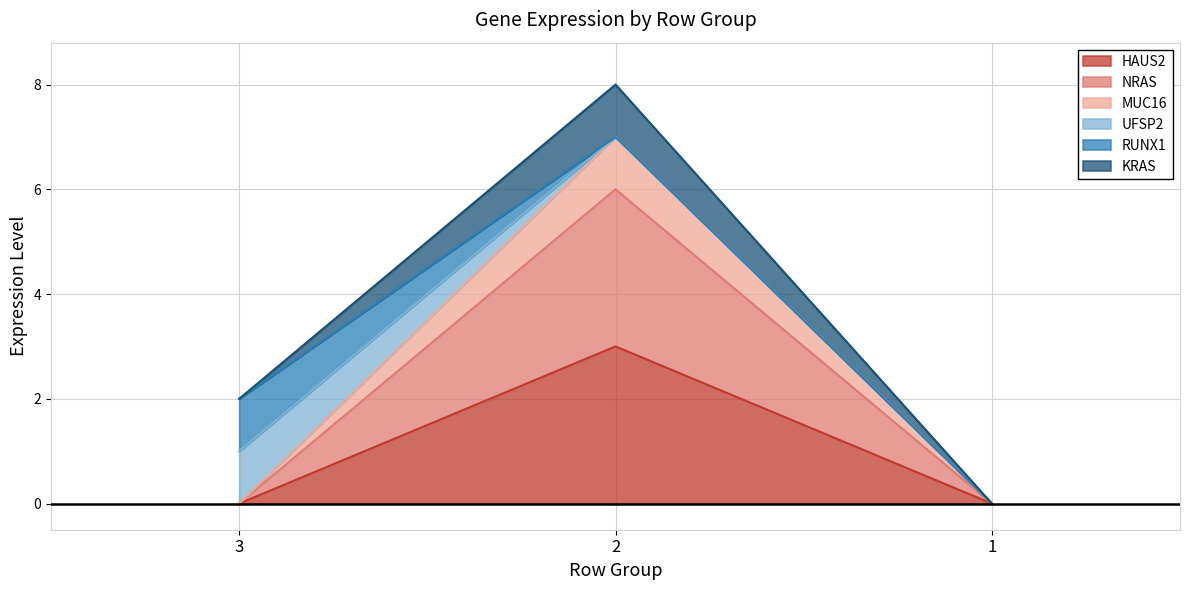

Which label corresponds to the smallest value in the chart?

3